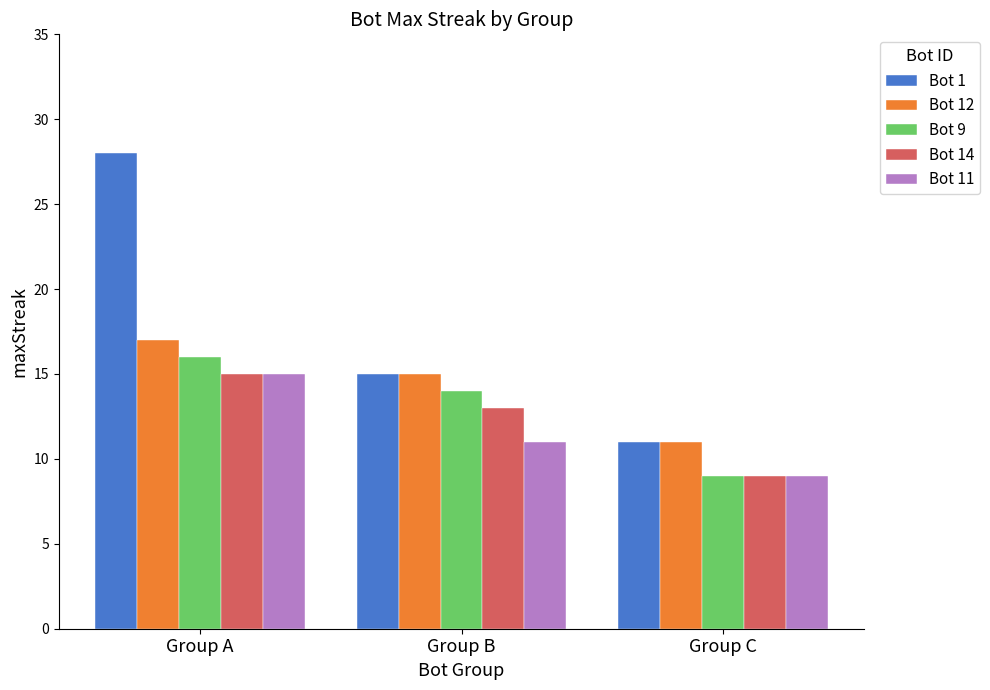

What is the value of the Bot 11 bar at the 2nd from the left?

11